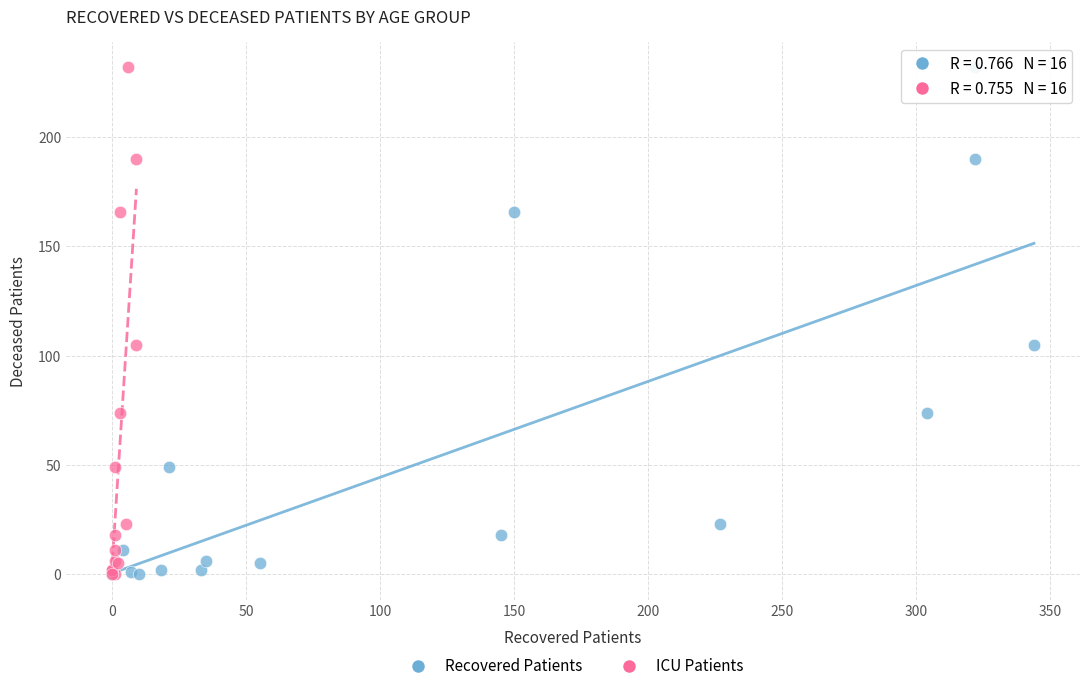

What are all the series names shown in the legend?

Recovered Patients, ICU Patients